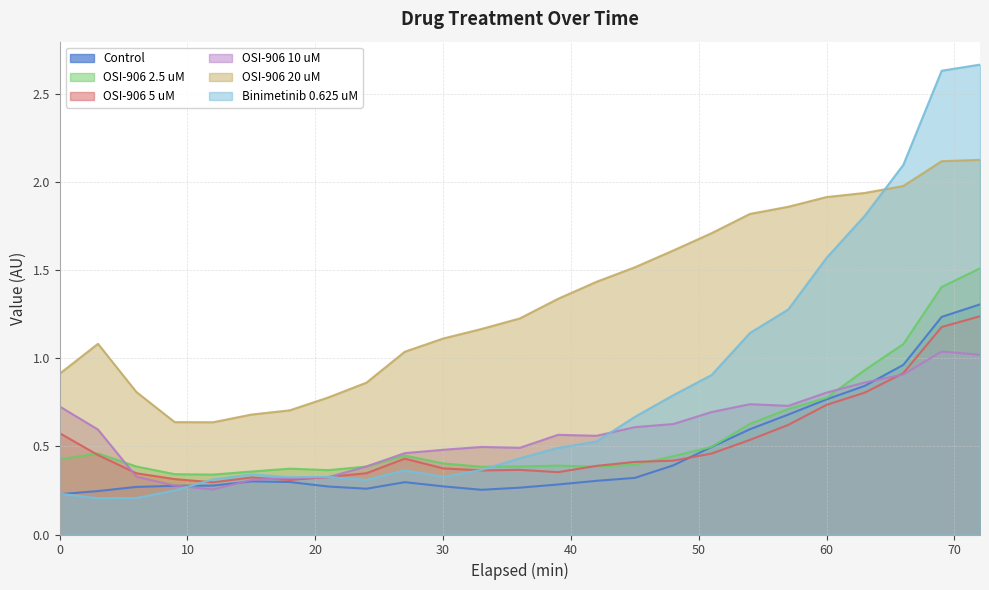

Reading left to right, what are all the values shown in this chart?

Control: 0=0.2	3=0.2	6=0.3	9=0.3	12=0.3	15=0.3	18=0.3	21=0.3	24=0.3	27=0.3	30=0.3	33=0.3	36=0.3	39=0.3	42=0.3	45=0.3	48=0.4	51=0.5	54=0.6	57=0.7	60=0.8	63=0.8	66=1.0	69=1.2	72=1.3
OSI-906 2.5 uM: 0=0.4	3=0.5	6=0.4	9=0.3	12=0.3	15=0.4	18=0.4	21=0.4	24=0.4	27=0.4	30=0.4	33=0.4	36=0.4	39=0.4	42=0.4	45=0.4	48=0.4	51=0.5	54=0.6	57=0.7	60=0.8	63=0.9	66=1.1	69=1.4	72=1.5
OSI-906 5 uM: 0=0.6	3=0.5	6=0.3	9=0.3	12=0.3	15=0.3	18=0.3	21=0.3	24=0.3	27=0.4	30=0.4	33=0.4	36=0.4	39=0.4	42=0.4	45=0.4	48=0.4	51=0.5	54=0.5	57=0.6	60=0.7	63=0.8	66=0.9	69=1.2	72=1.2
OSI-906 10 uM: 0=0.7	3=0.6	6=0.3	9=0.3	12=0.3	15=0.3	18=0.3	21=0.3	24=0.4	27=0.5	30=0.5	33=0.5	36=0.5	39=0.6	42=0.6	45=0.6	48=0.6	51=0.7	54=0.7	57=0.7	60=0.8	63=0.9	66=0.9	69=1.0	72=1.0
OSI-906 20 uM: 0=0.9	3=1.1	6=0.8	9=0.6	12=0.6	15=0.7	18=0.7	21=0.8	24=0.9	27=1.0	30=1.1	33=1.2	36=1.2	39=1.3	42=1.4	45=1.5	48=1.6	51=1.7	54=1.8	57=1.9	60=1.9	63=1.9	66=2.0	69=2.1	72=2.1
Binimetinib 0.625 uM: 0=0.2	3=0.2	6=0.2	9=0.3	12=0.3	15=0.3	18=0.3	21=0.3	24=0.3	27=0.4	30=0.3	33=0.4	36=0.4	39=0.5	42=0.5	45=0.7	48=0.8	51=0.9	54=1.1	57=1.3	60=1.6	63=1.8	66=2.1	69=2.6	72=2.7